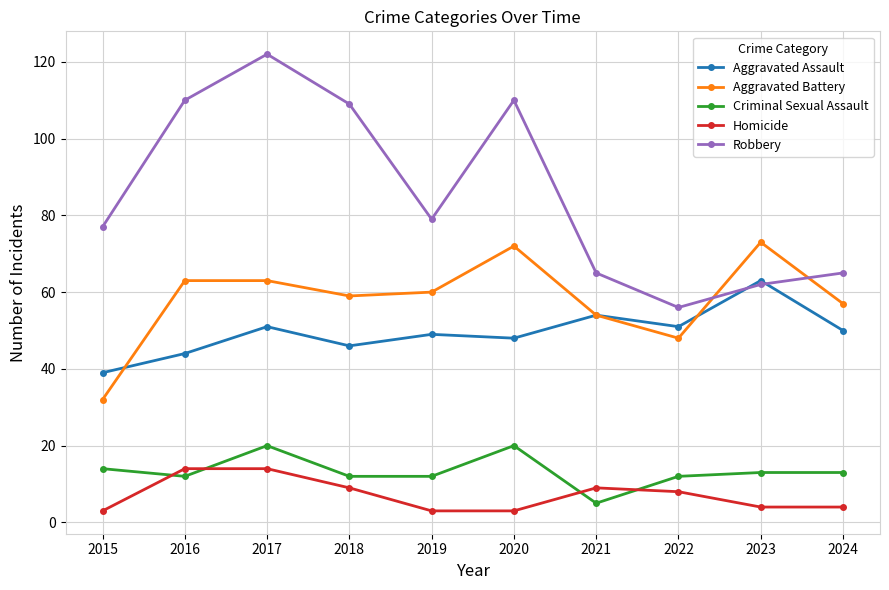

How many distinct data groups are displayed?

5